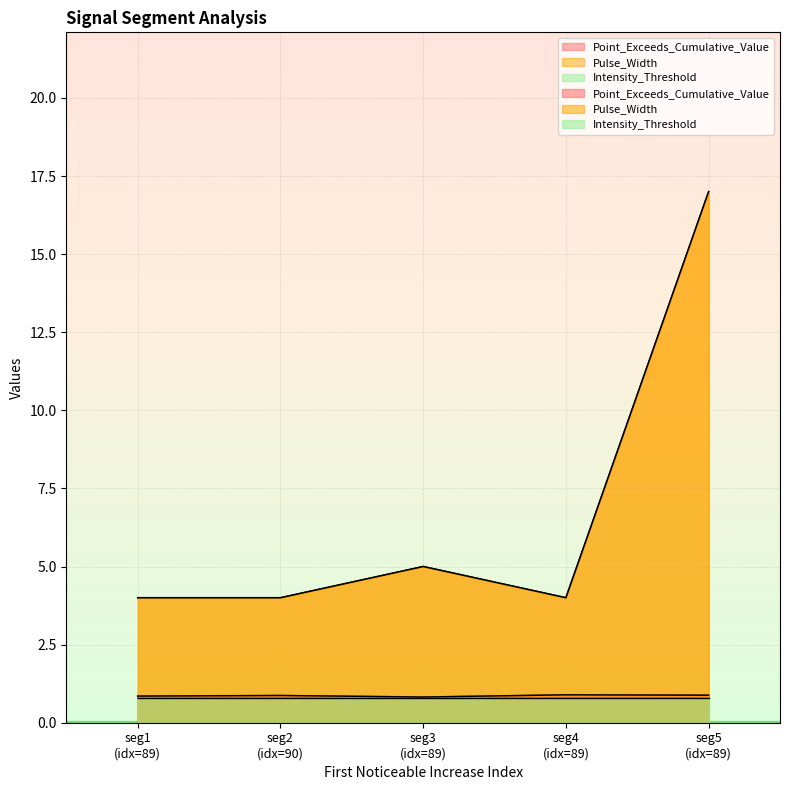

At which label does Pulse_Width reach its minimum?

seg1 (idx=89)